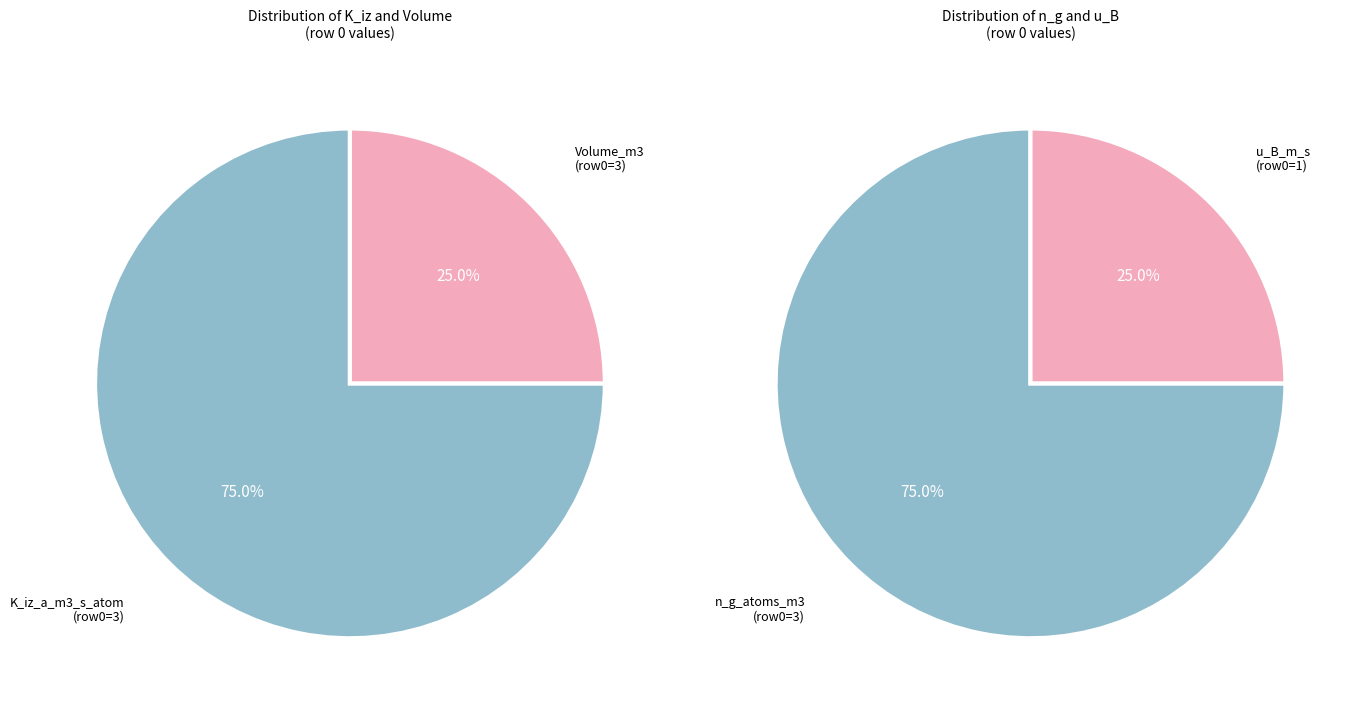

Combined, do 2 and 0 account for over 50%?

No